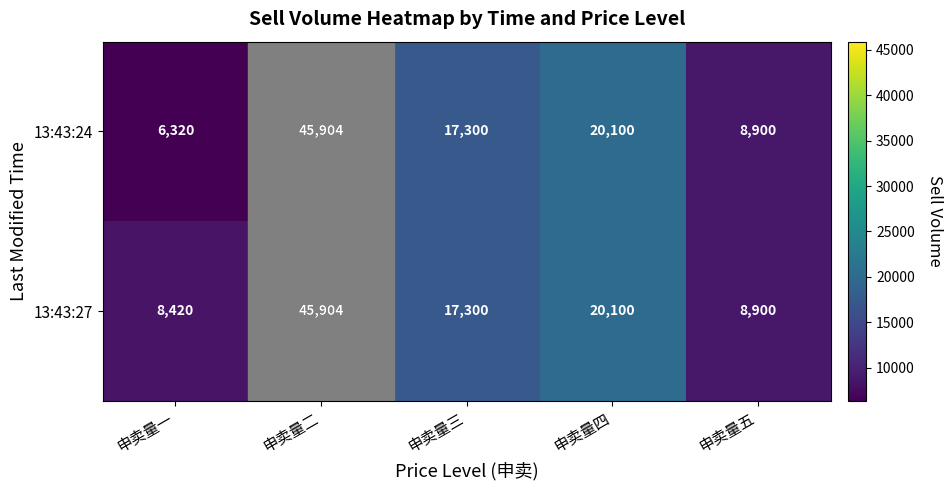

At which category does the chart reach its minimum across all series?

申卖量一